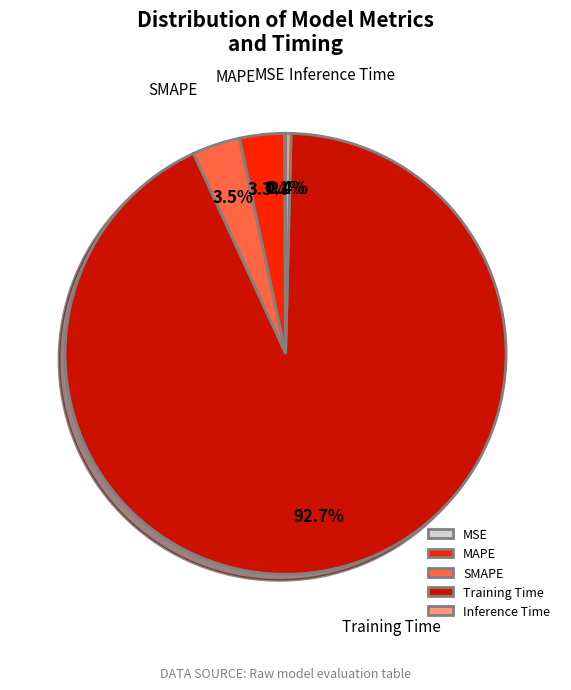

What is the total percentage of Inference Time and MAPE?

3.7%